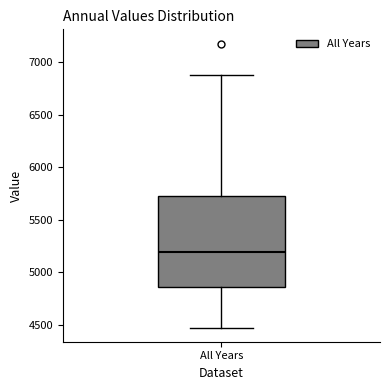

Read this box plot against the y-axis: the position of the median line, the range covered by the box, and the ends of both whiskers. The values are not printed on the chart, so give them approximately, as read against the axis.

median 5200, box 4850 to 5750, whiskers 4450 to 6900